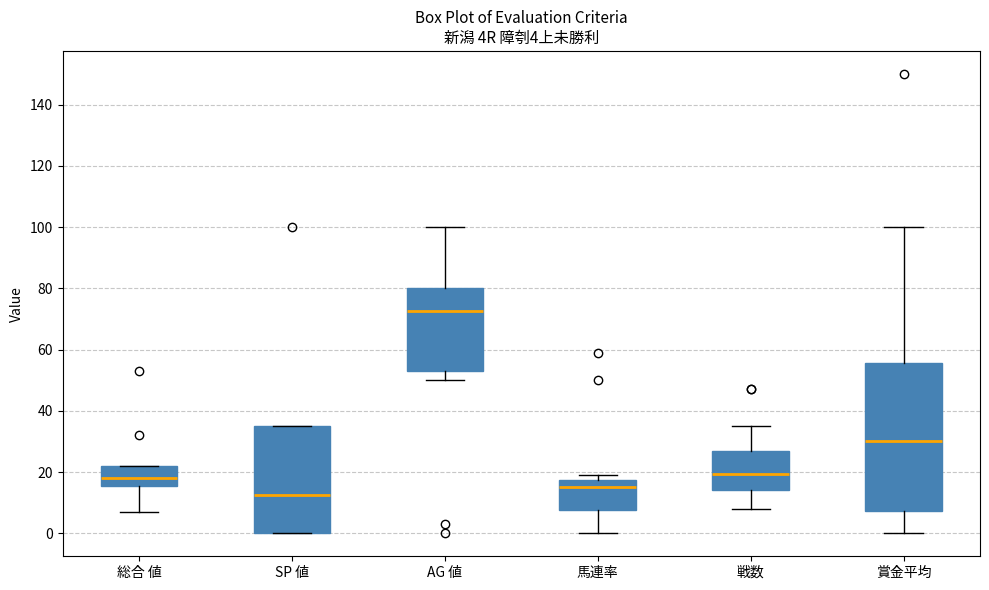

Comparing the boxes themselves (not the whiskers), which one is the tallest?

賞金平均